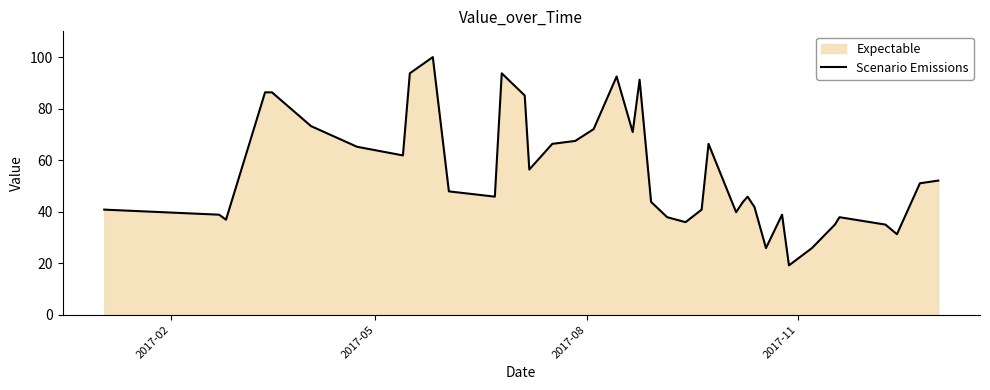

What is the difference between the maximum and minimum values?

80.8